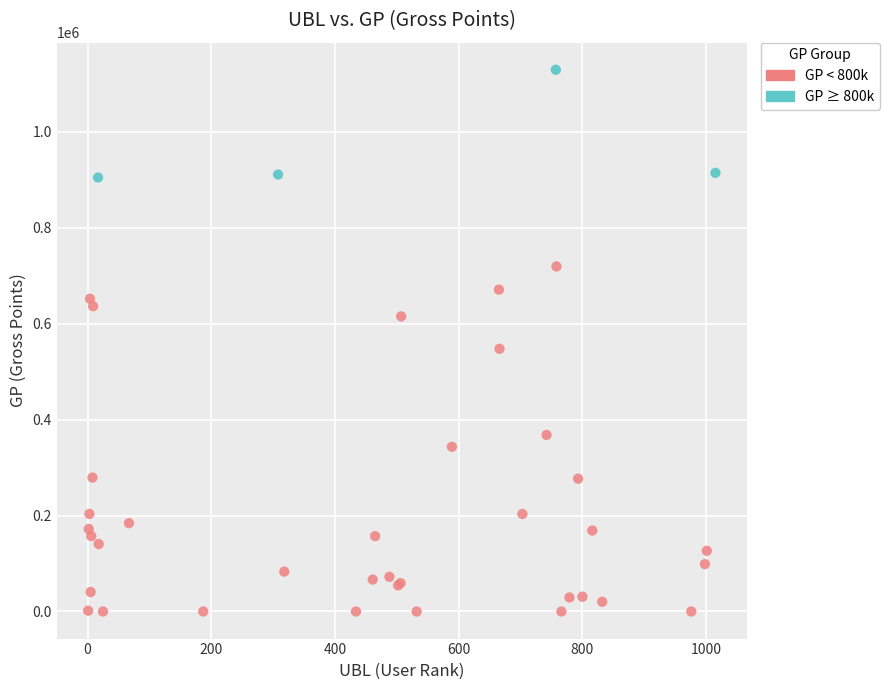

Which series has the largest Y range (max minus min)?

GP < 800k